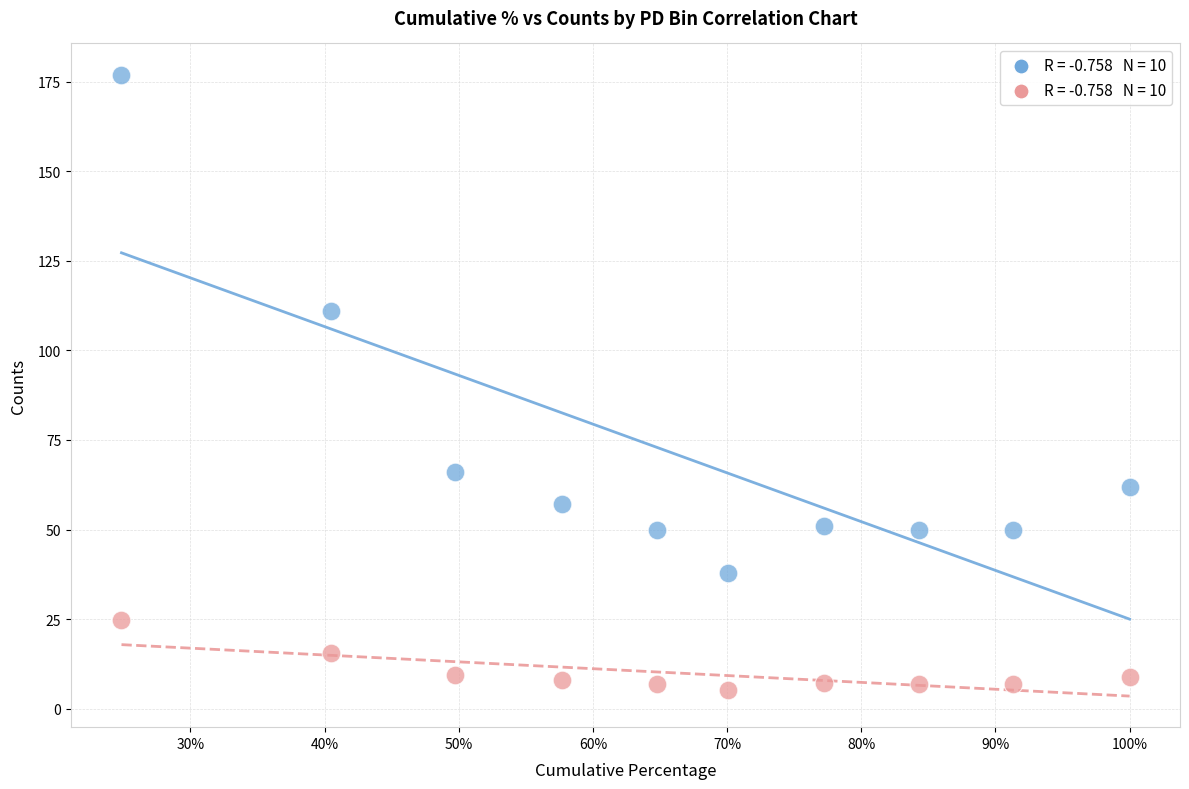

Across all series, what Y value is closest to 91?

111.0